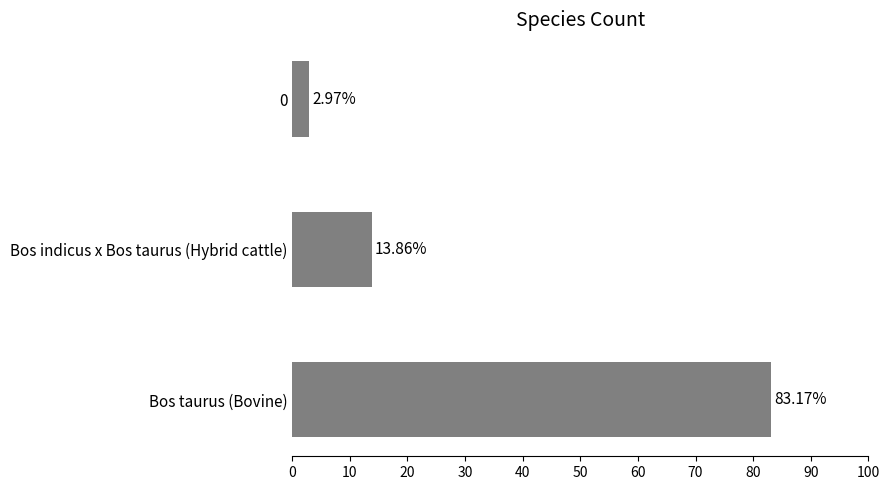

At which category does the chart reach its minimum across all series?

0